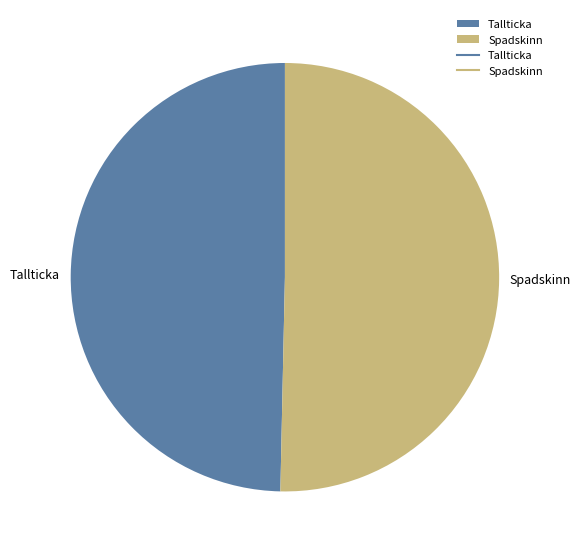

Do Tallticka and Spadskinn together represent more than half of the pie?

Yes